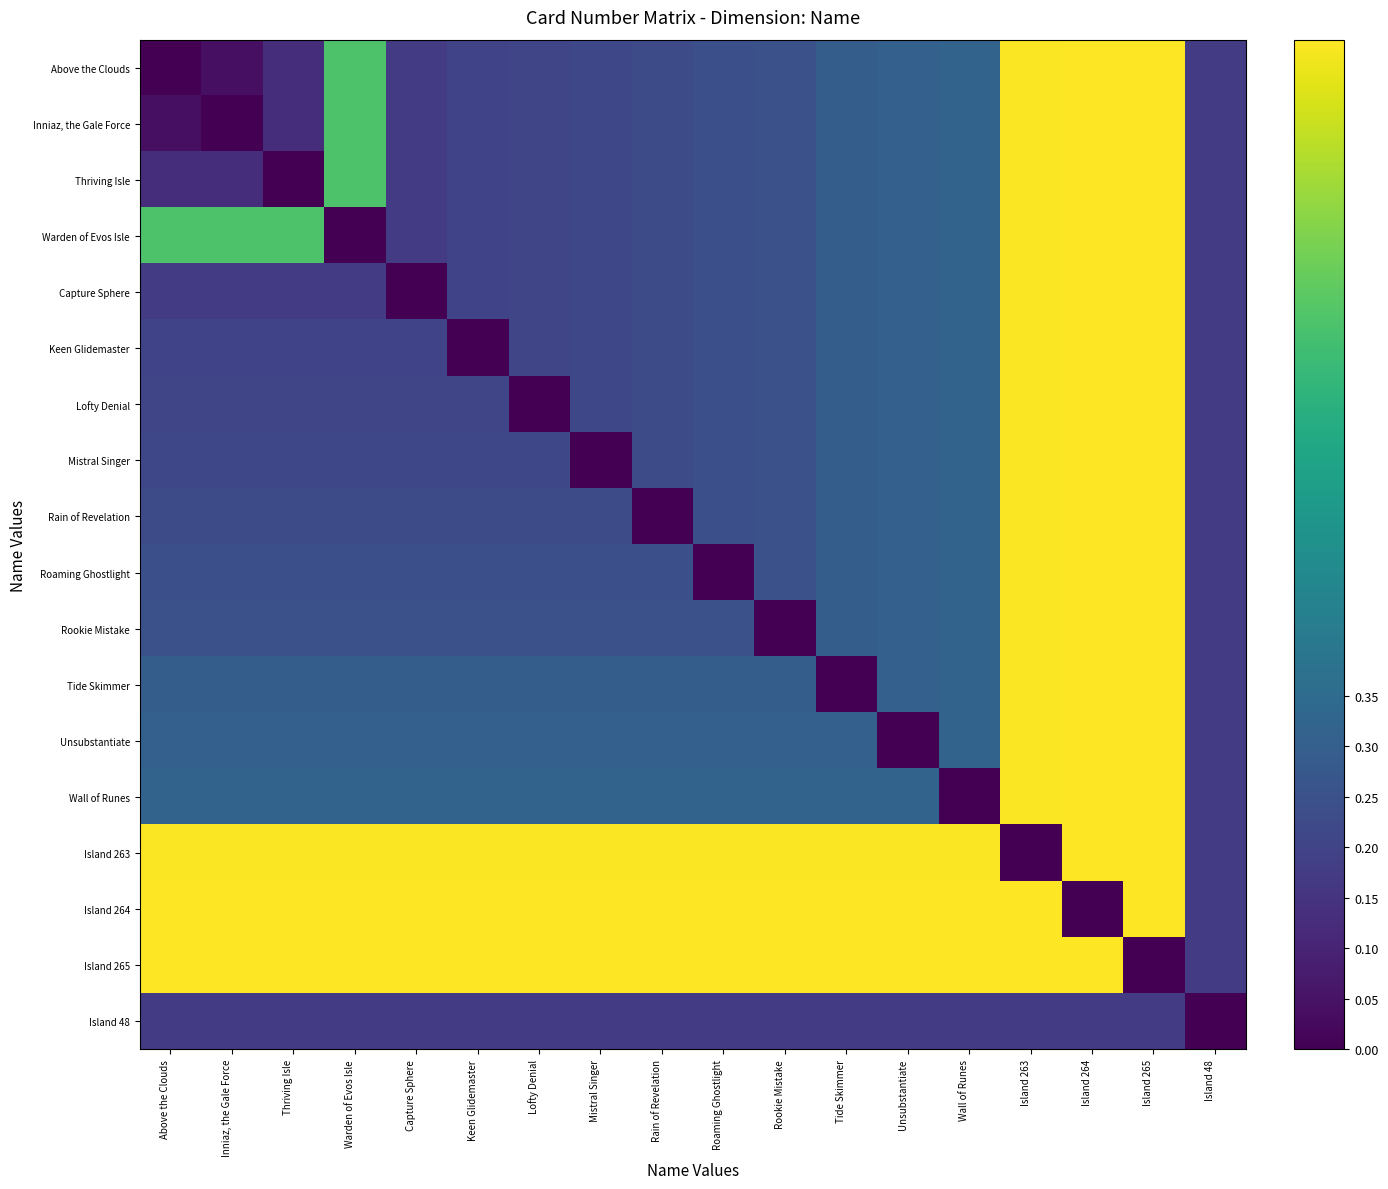

How many distinct data groups are displayed?

18